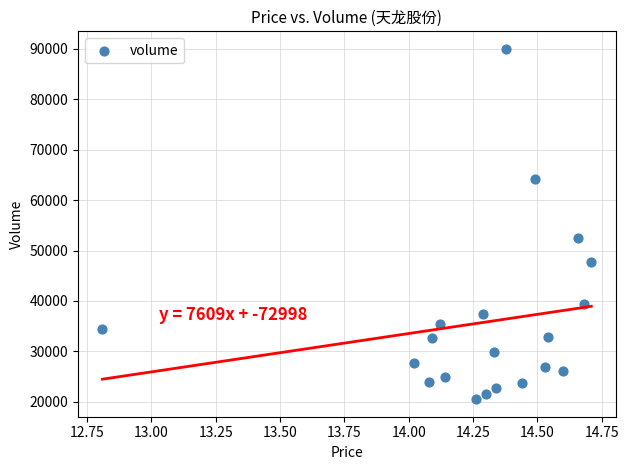

What Y value in the scatter plot is closest to 55252?

52569